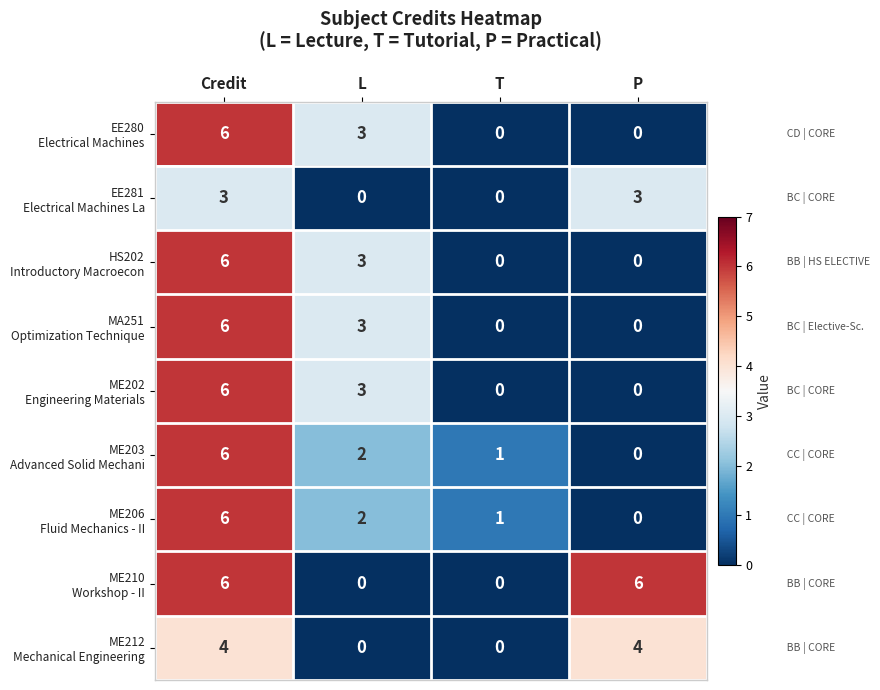

What is the spread (max minus min) of values at Credit?

3